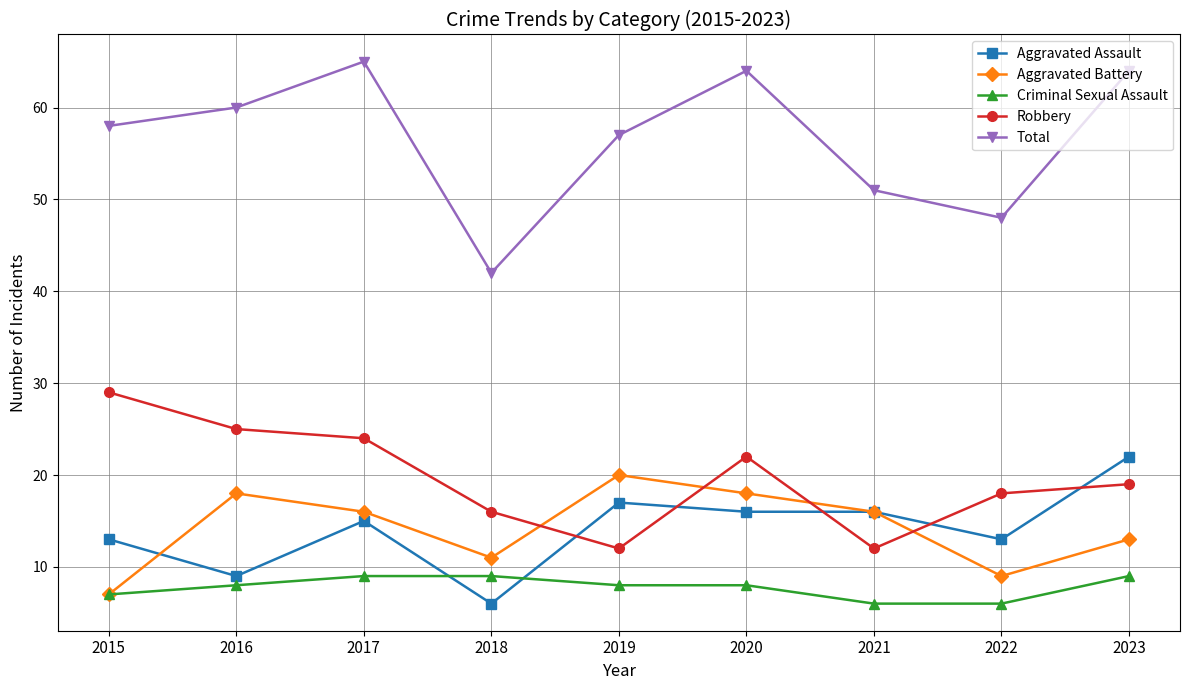

Is it true that Aggravated Assault equals 25 at 2019?

False